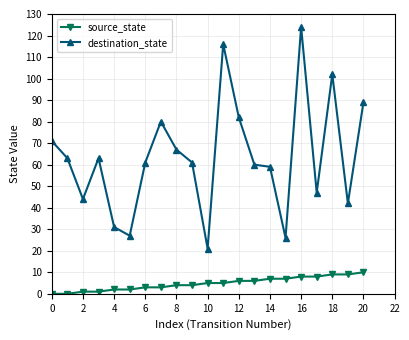

How many values in the source_state series are below 5?

10